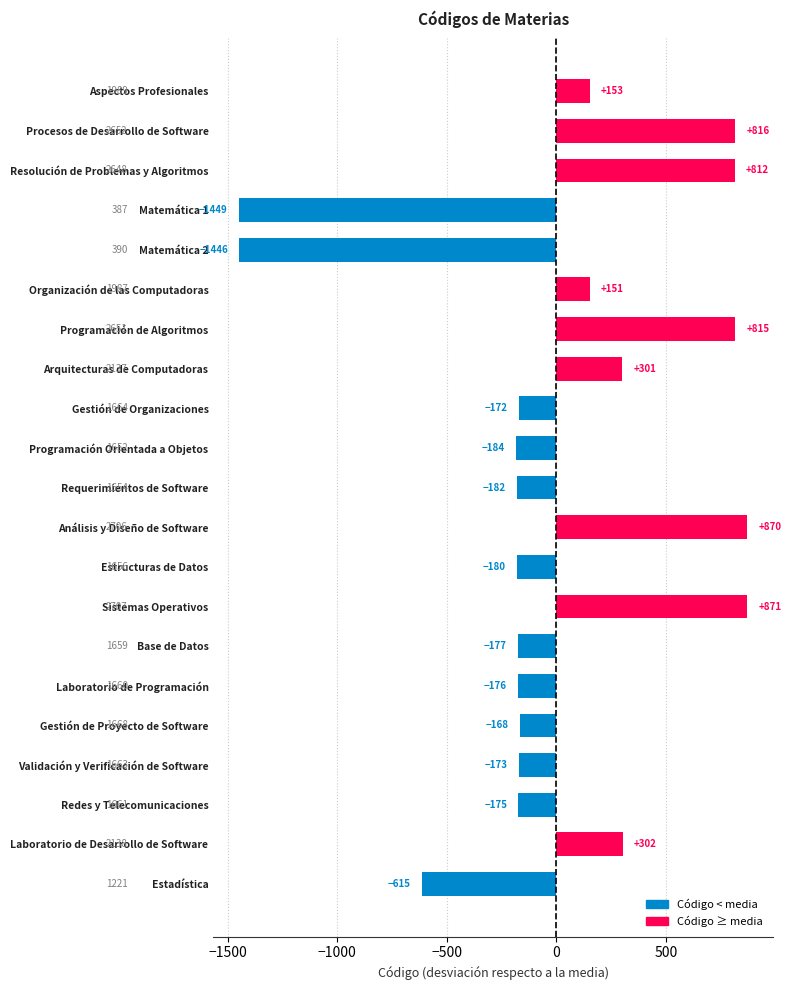

What is the difference between the maximum and second lowest values?

2317.0